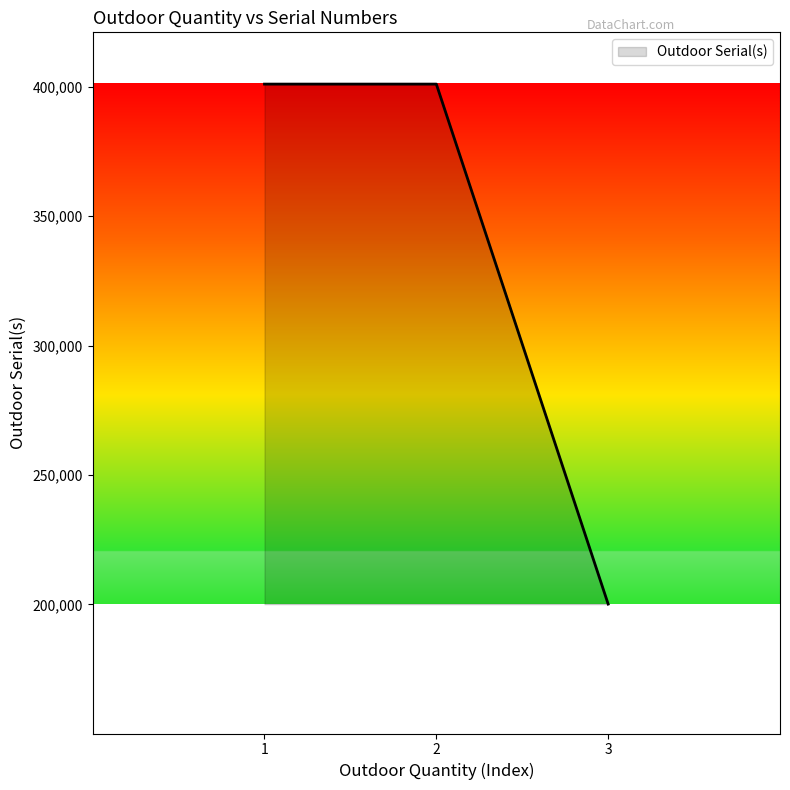

What is the approximate value at 1, to the nearest 100?

401000